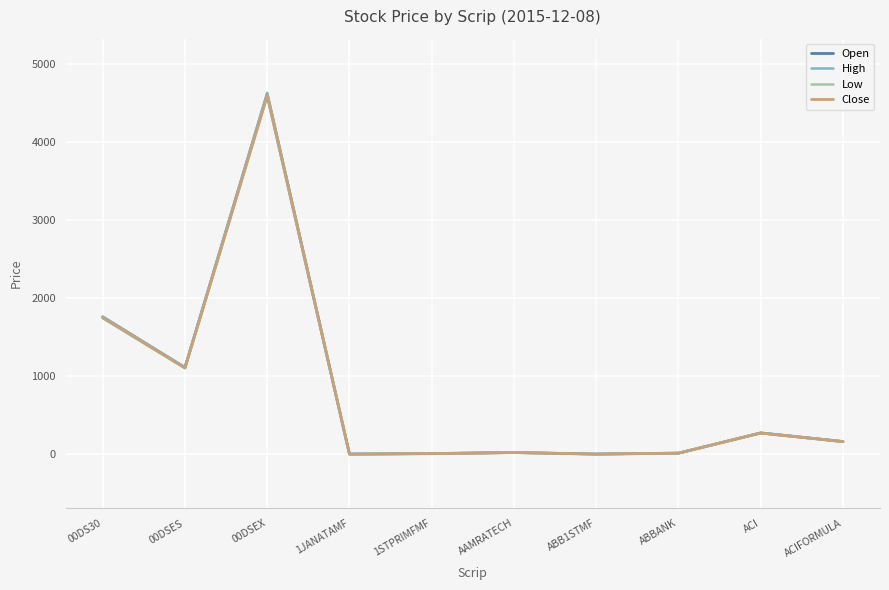

How many lines are shown in the chart?

4